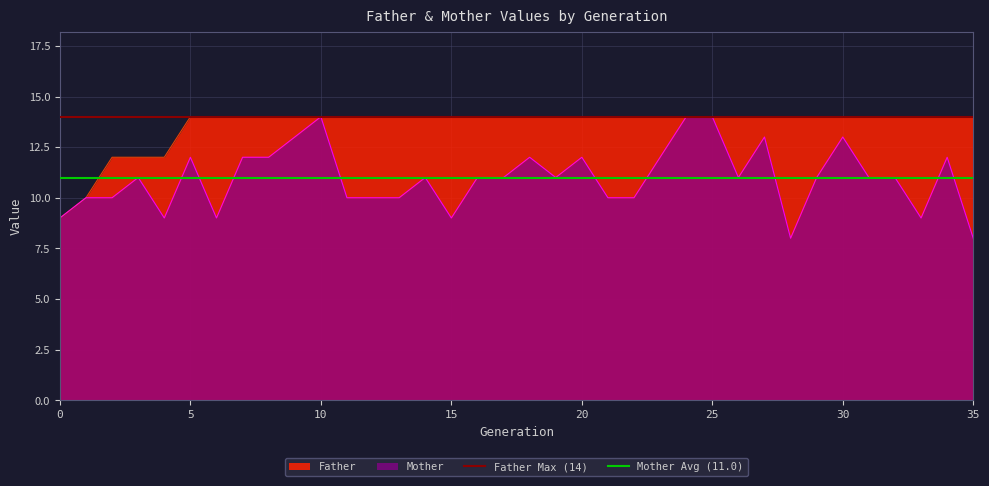

True or false: Mother has a value of 21 at 10.

False